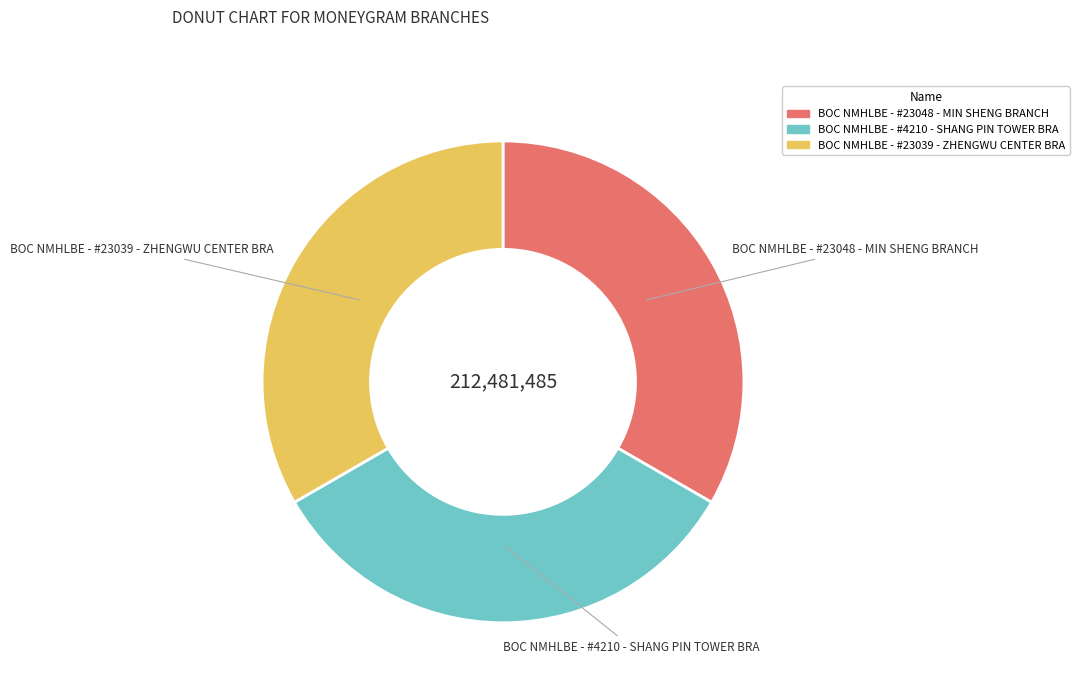

Is there any slice that represents more than half of the pie?

No